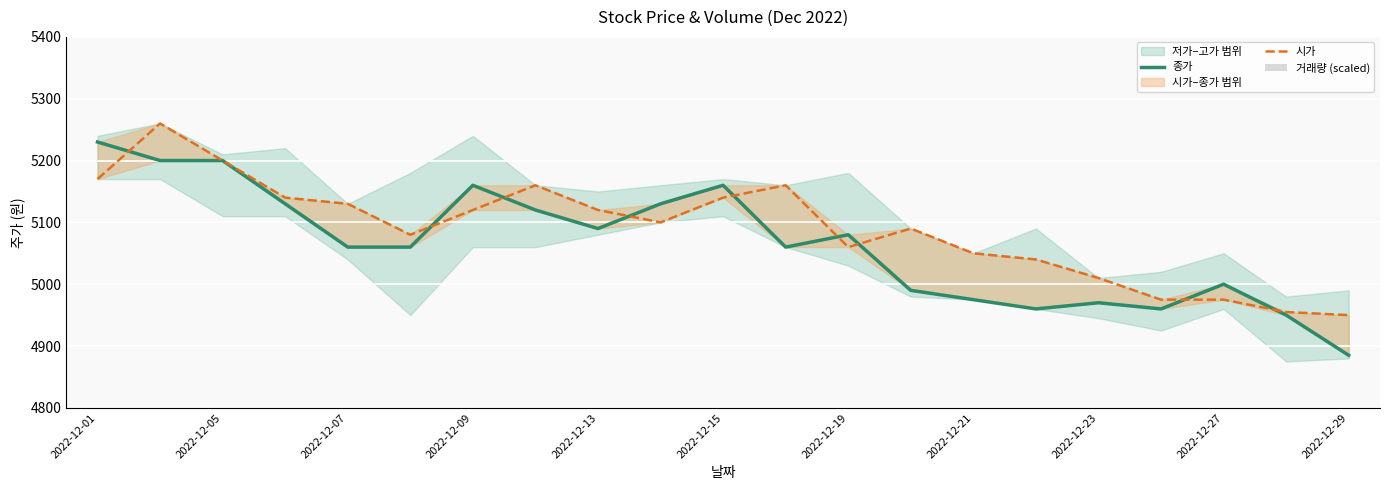

Where is 거래량 (scaled) nearest to the value 2576?

17